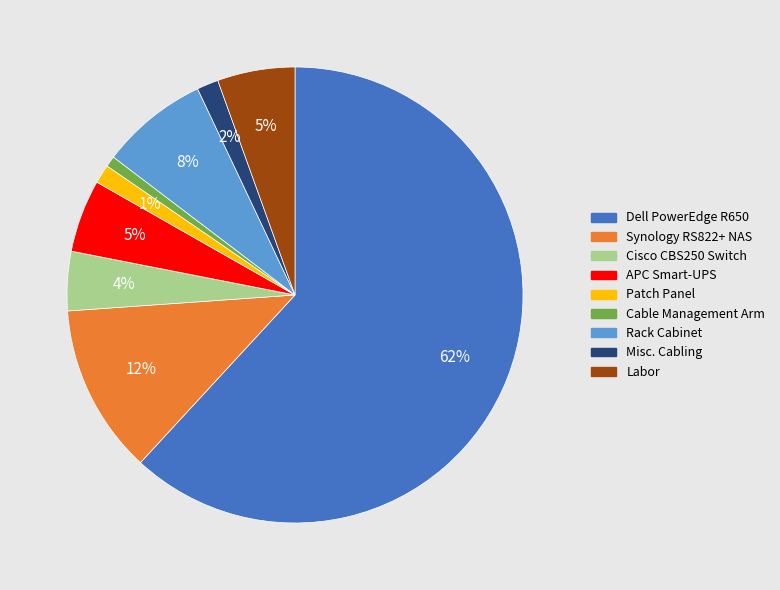

Which slice represents more than half of the pie?

Dell PowerEdge R650